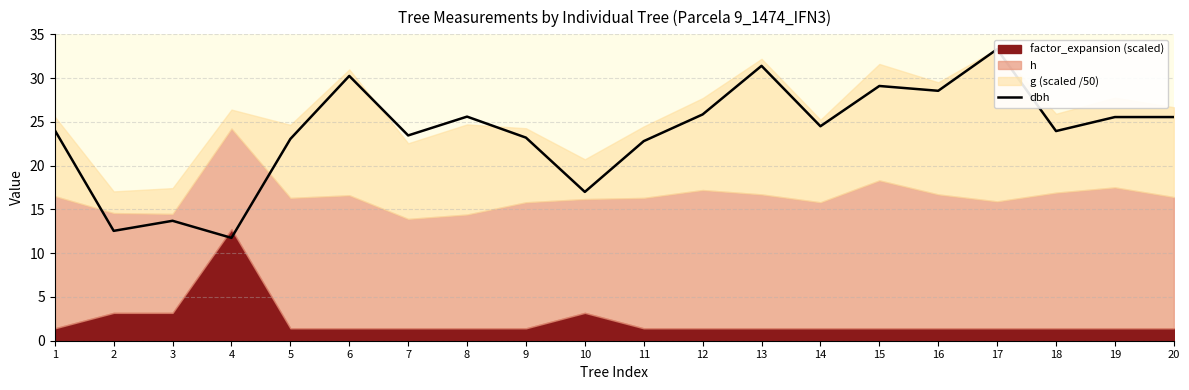

Where is the data nearest to the value 22?

11